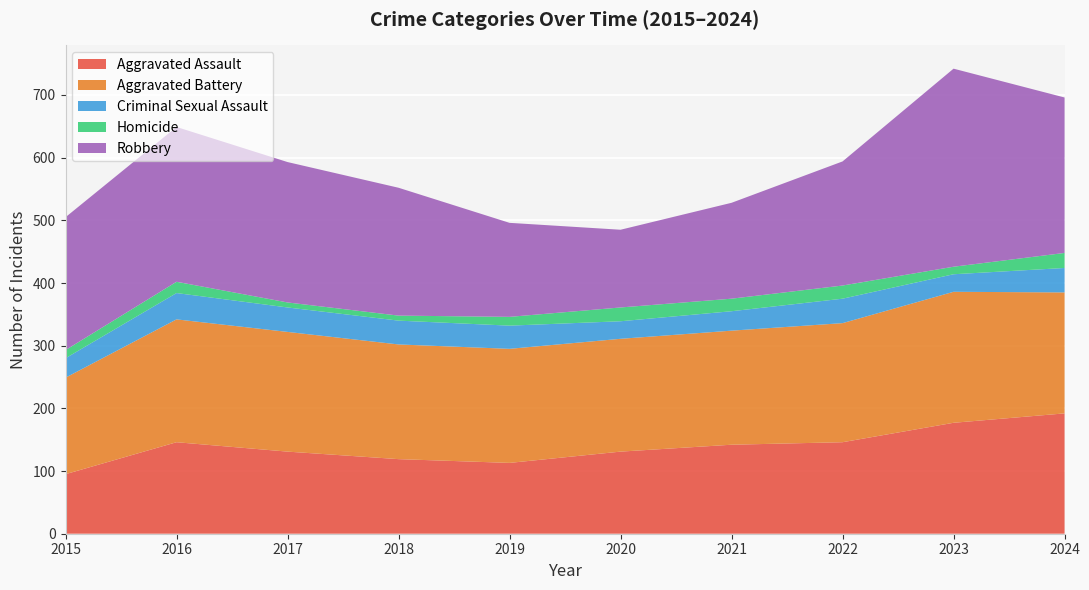

Reading right to left, extract all data points from this chart.

Aggravated Assault: 2024=192	2023=177	2022=146	2021=142	2020=131	2019=113	2018=119	2017=131	2016=146	2015=95
Aggravated Battery: 2024=193	2023=209	2022=190	2021=182	2020=180	2019=182	2018=183	2017=191	2016=196	2015=154
Criminal Sexual Assault: 2024=39	2023=28	2022=39	2021=31	2020=28	2019=37	2018=38	2017=39	2016=42	2015=31
Homicide: 2024=24	2023=12	2022=21	2021=20	2020=22	2019=14	2018=8	2017=8	2016=18	2015=13
Robbery: 2024=248	2023=316	2022=198	2021=153	2020=124	2019=150	2018=204	2017=224	2016=247	2015=212